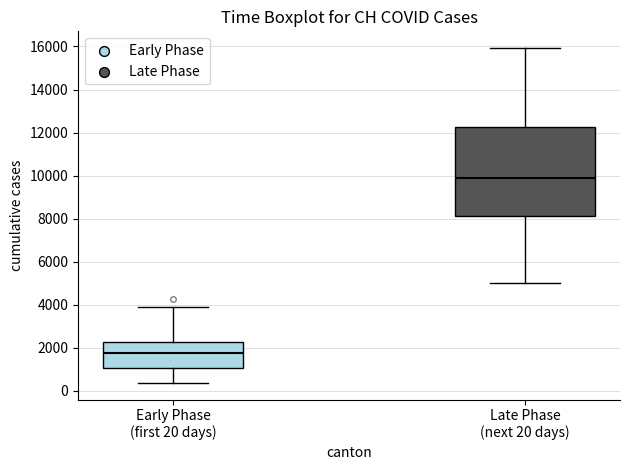

Which box is the tallest, from its lower edge to its upper edge?

Late Phase (next 20 days)